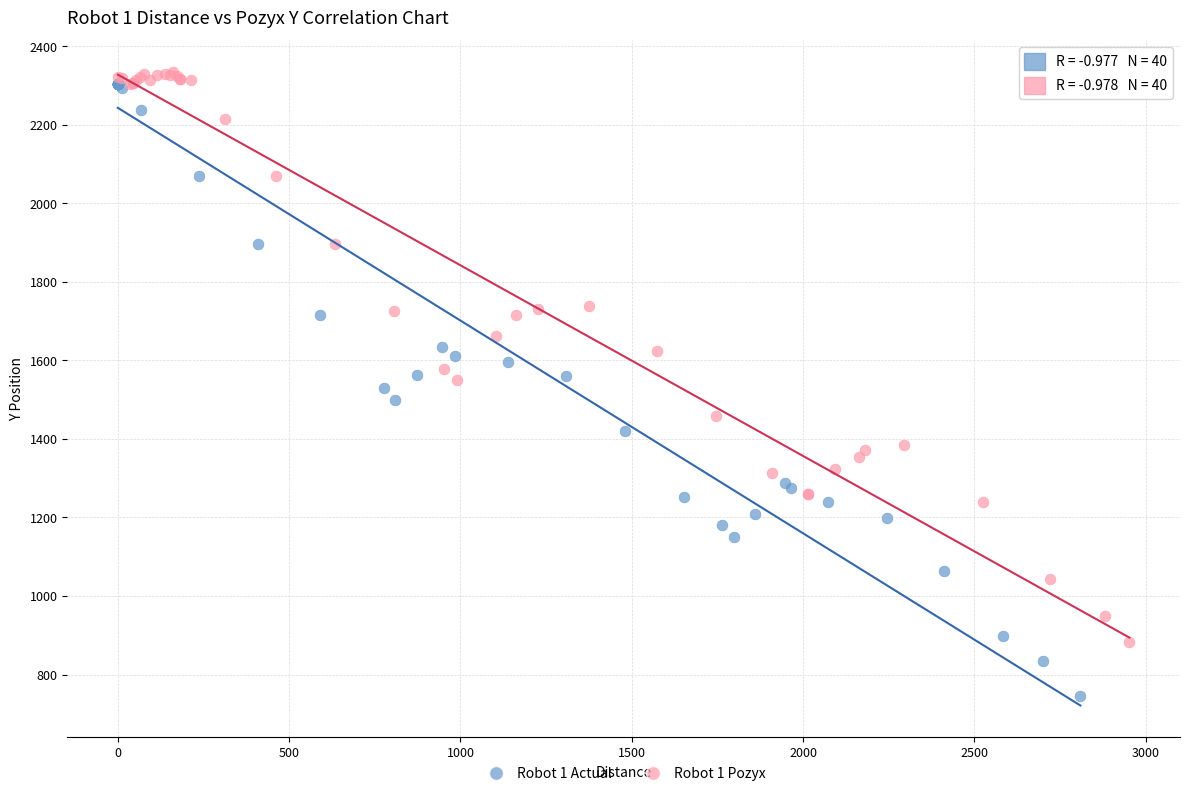

Which series contains the lowest Y value?

Robot 1 Actual